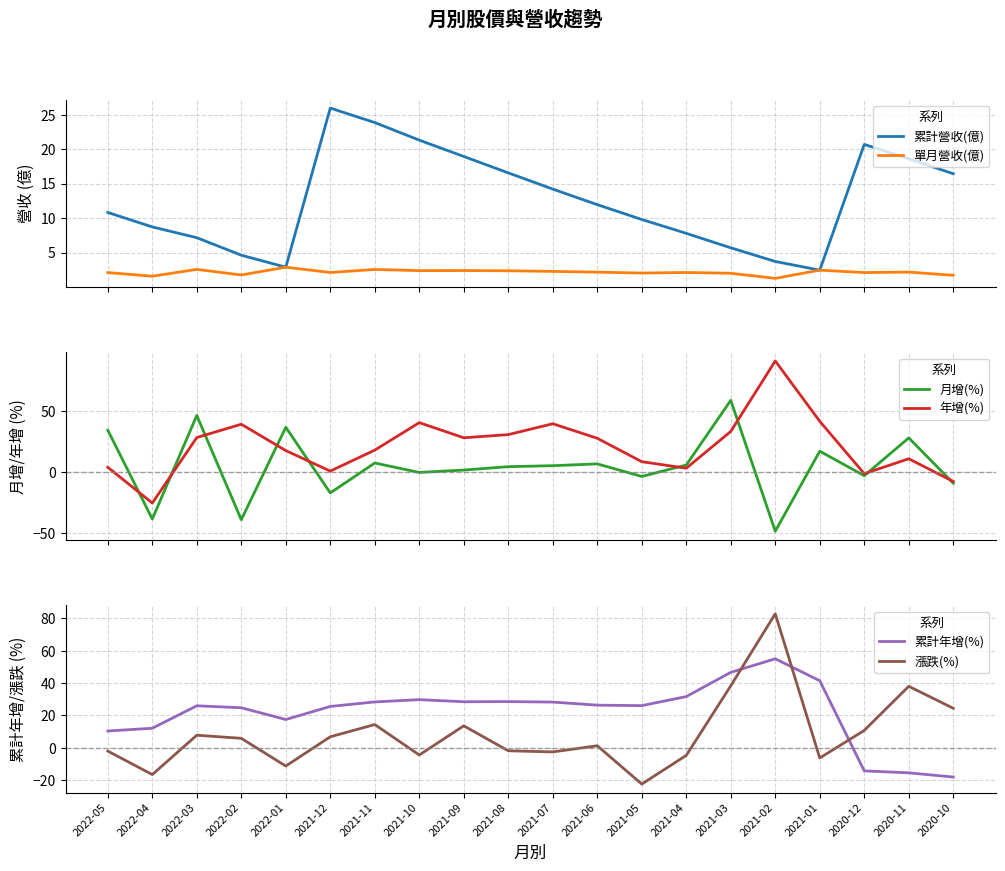

True or false: 漲跌(%) has a value of -4.5 at 2021-10.

True